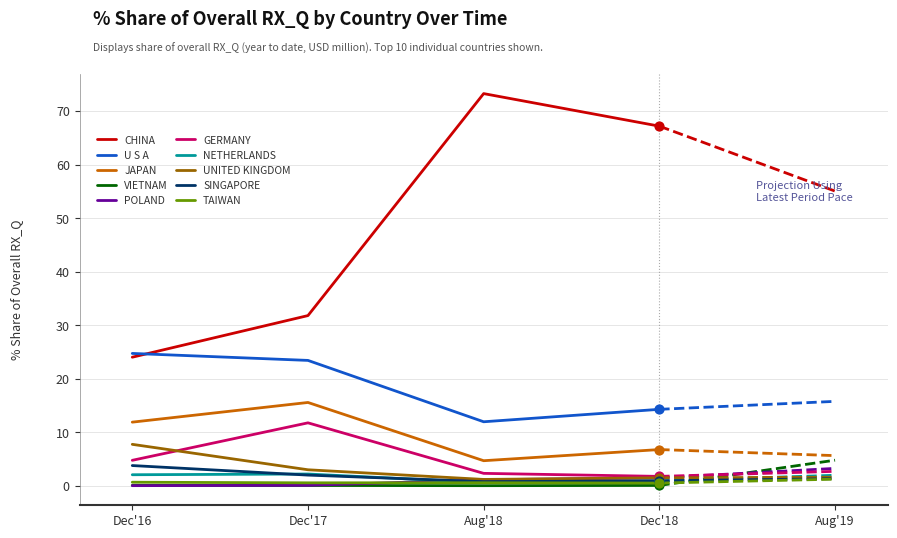

Is the value of GERMANY at Dec'16 greater than the value of JAPAN at Dec'16?

No